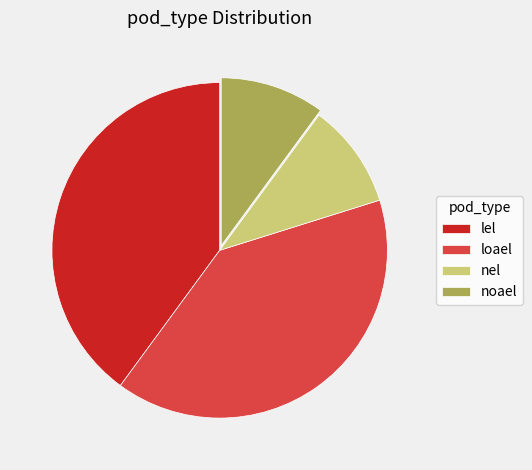

Approximately how many times larger is the value at nel compared to loael?

0.3